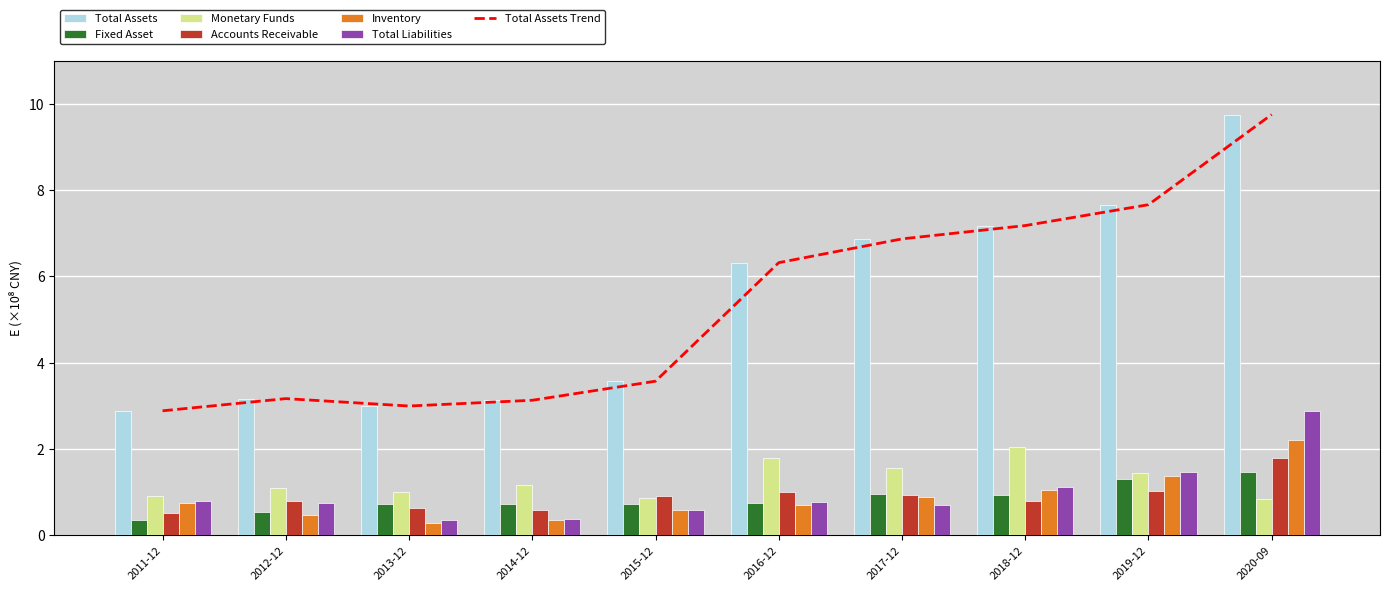

List the series in order of their peak value, highest first.

Total Assets, Total Liabilities, Inventory, Monetary Funds, Accounts Receivable, Fixed Asset